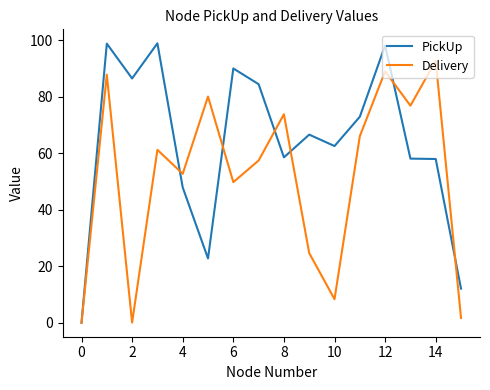

Which series has the largest total across all categories?

PickUp